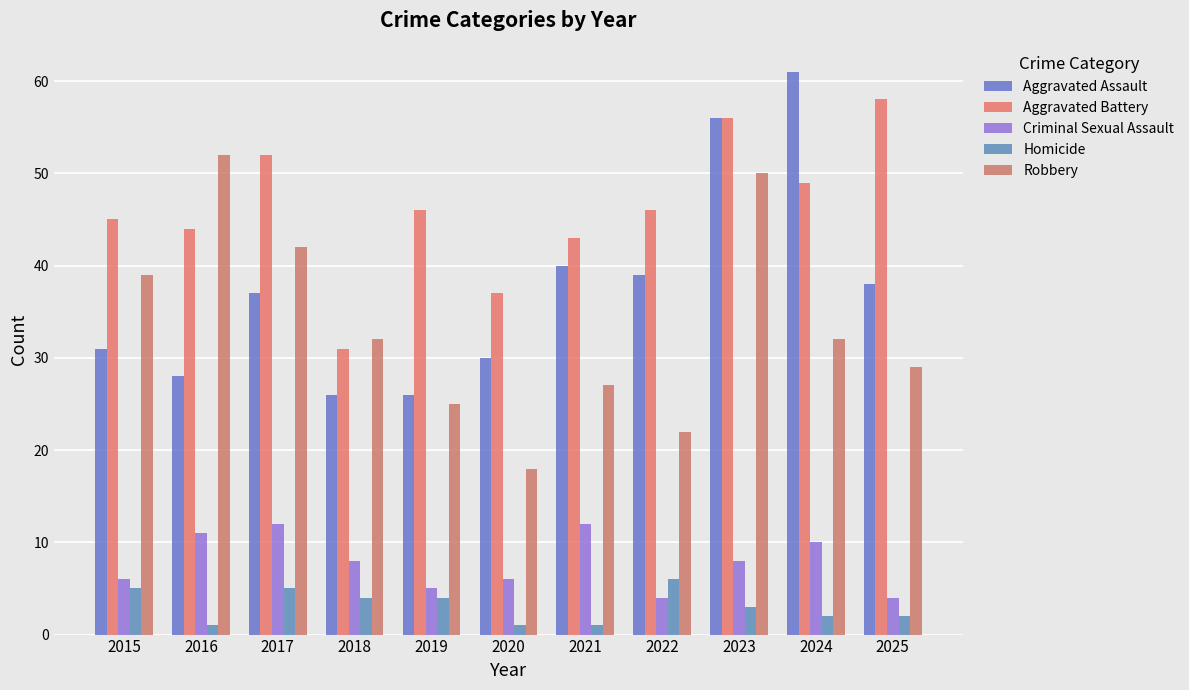

Count the Criminal Sexual Assault values in the range 5 to 11.

7